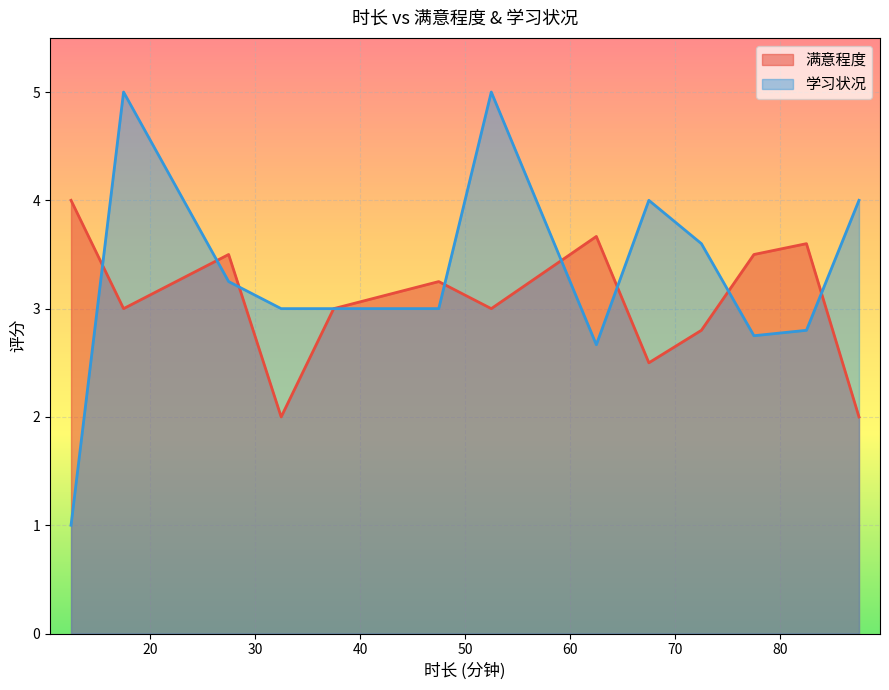

What are all the series names shown in the legend?

满意程度, 学习状况